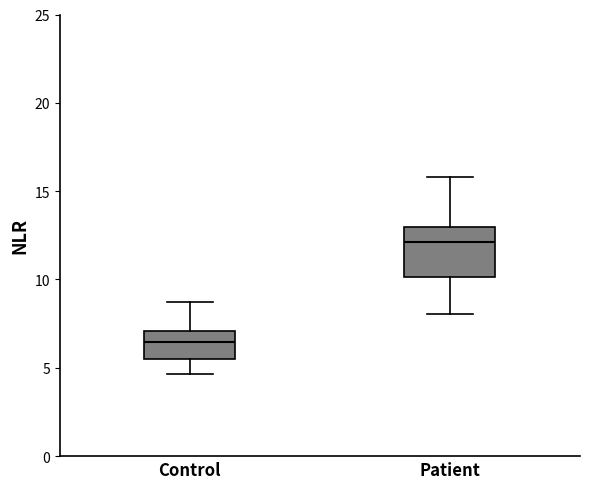

Reading left to right, transcribe this box plot: for each box, give where its median line is, the range the box spans, and where its two whiskers end, as read against the y-axis. The values are not printed on the chart, so give them approximately, as read against the axis.

Control: median 6.5, box 5.5 to 7.0, whiskers 4.5 to 8.5
Patient: median 12.0, box 10.0 to 13.0, whiskers 8.0 to 16.0